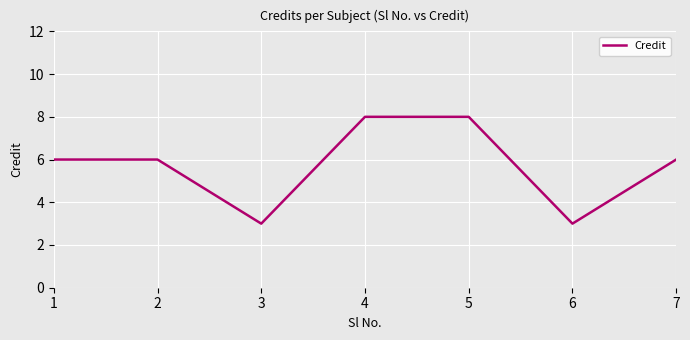

Reading right to left, extract all data points from this chart.

7=6	6=3	5=8	4=8	3=3	2=6	1=6